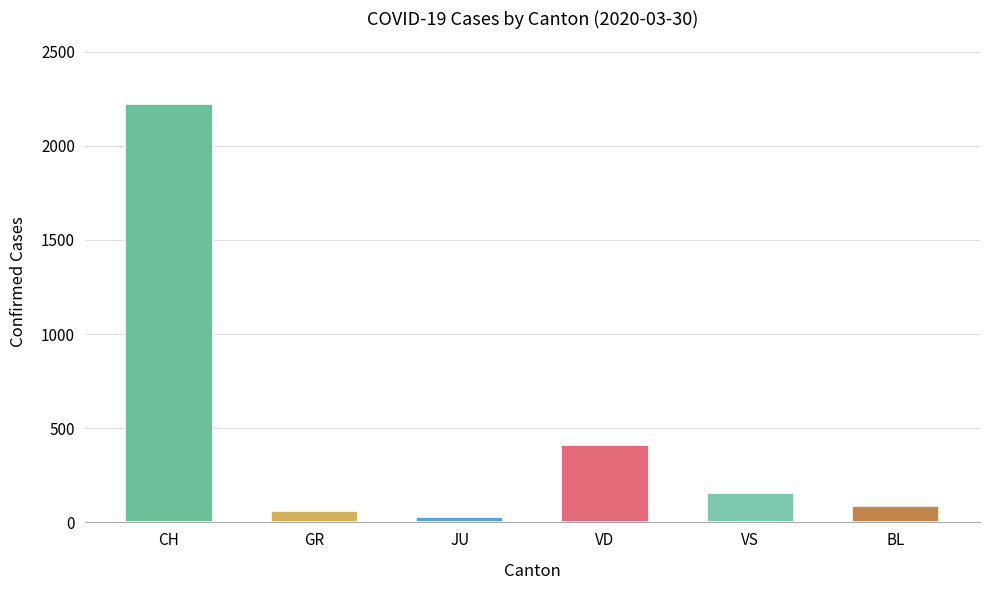

What is the value of the 6th bar from the left?

86